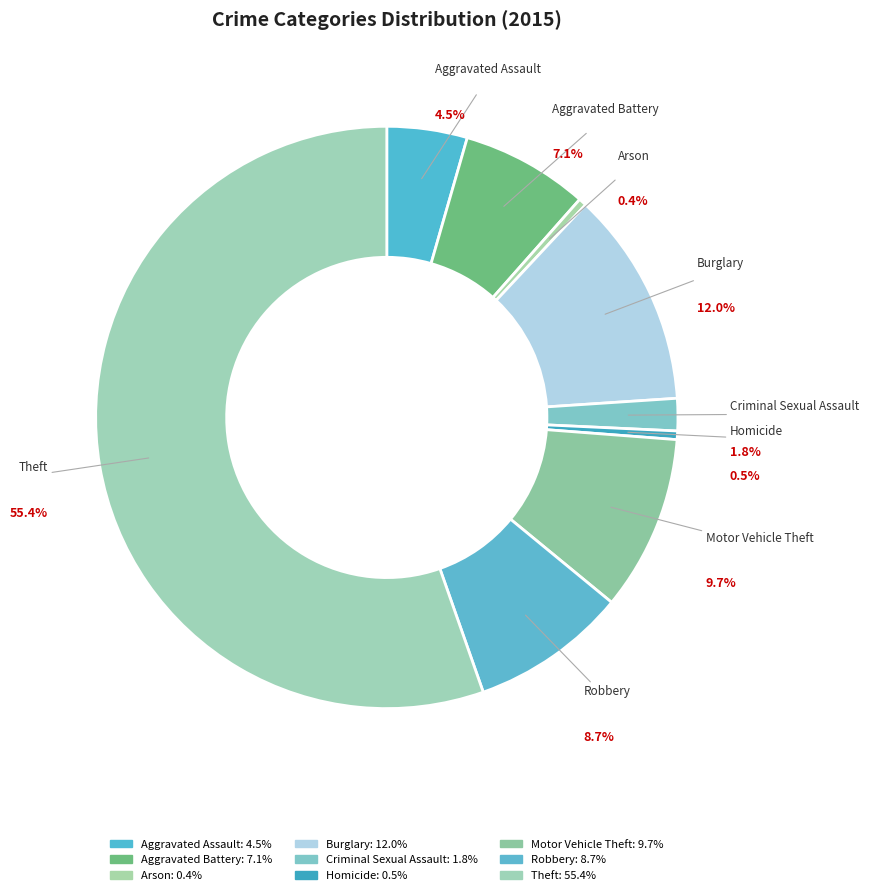

Which category has the biggest portion of the pie?

Theft